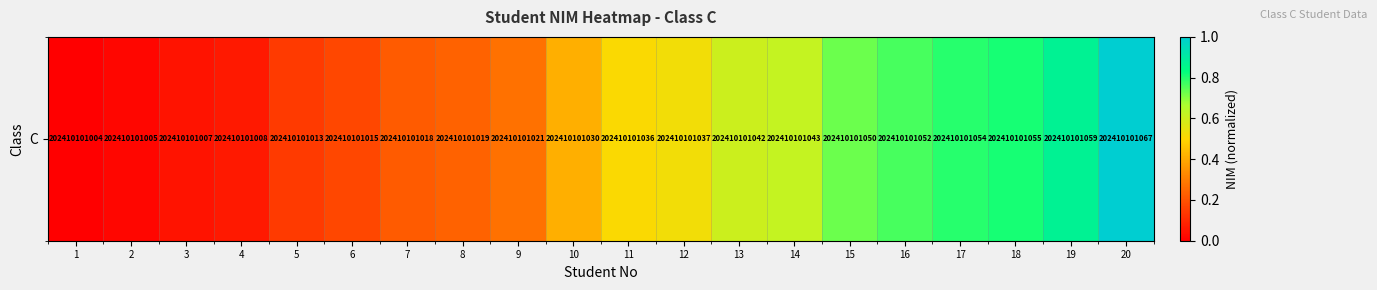

What is the sum of the values at 12 and 11?

1.0